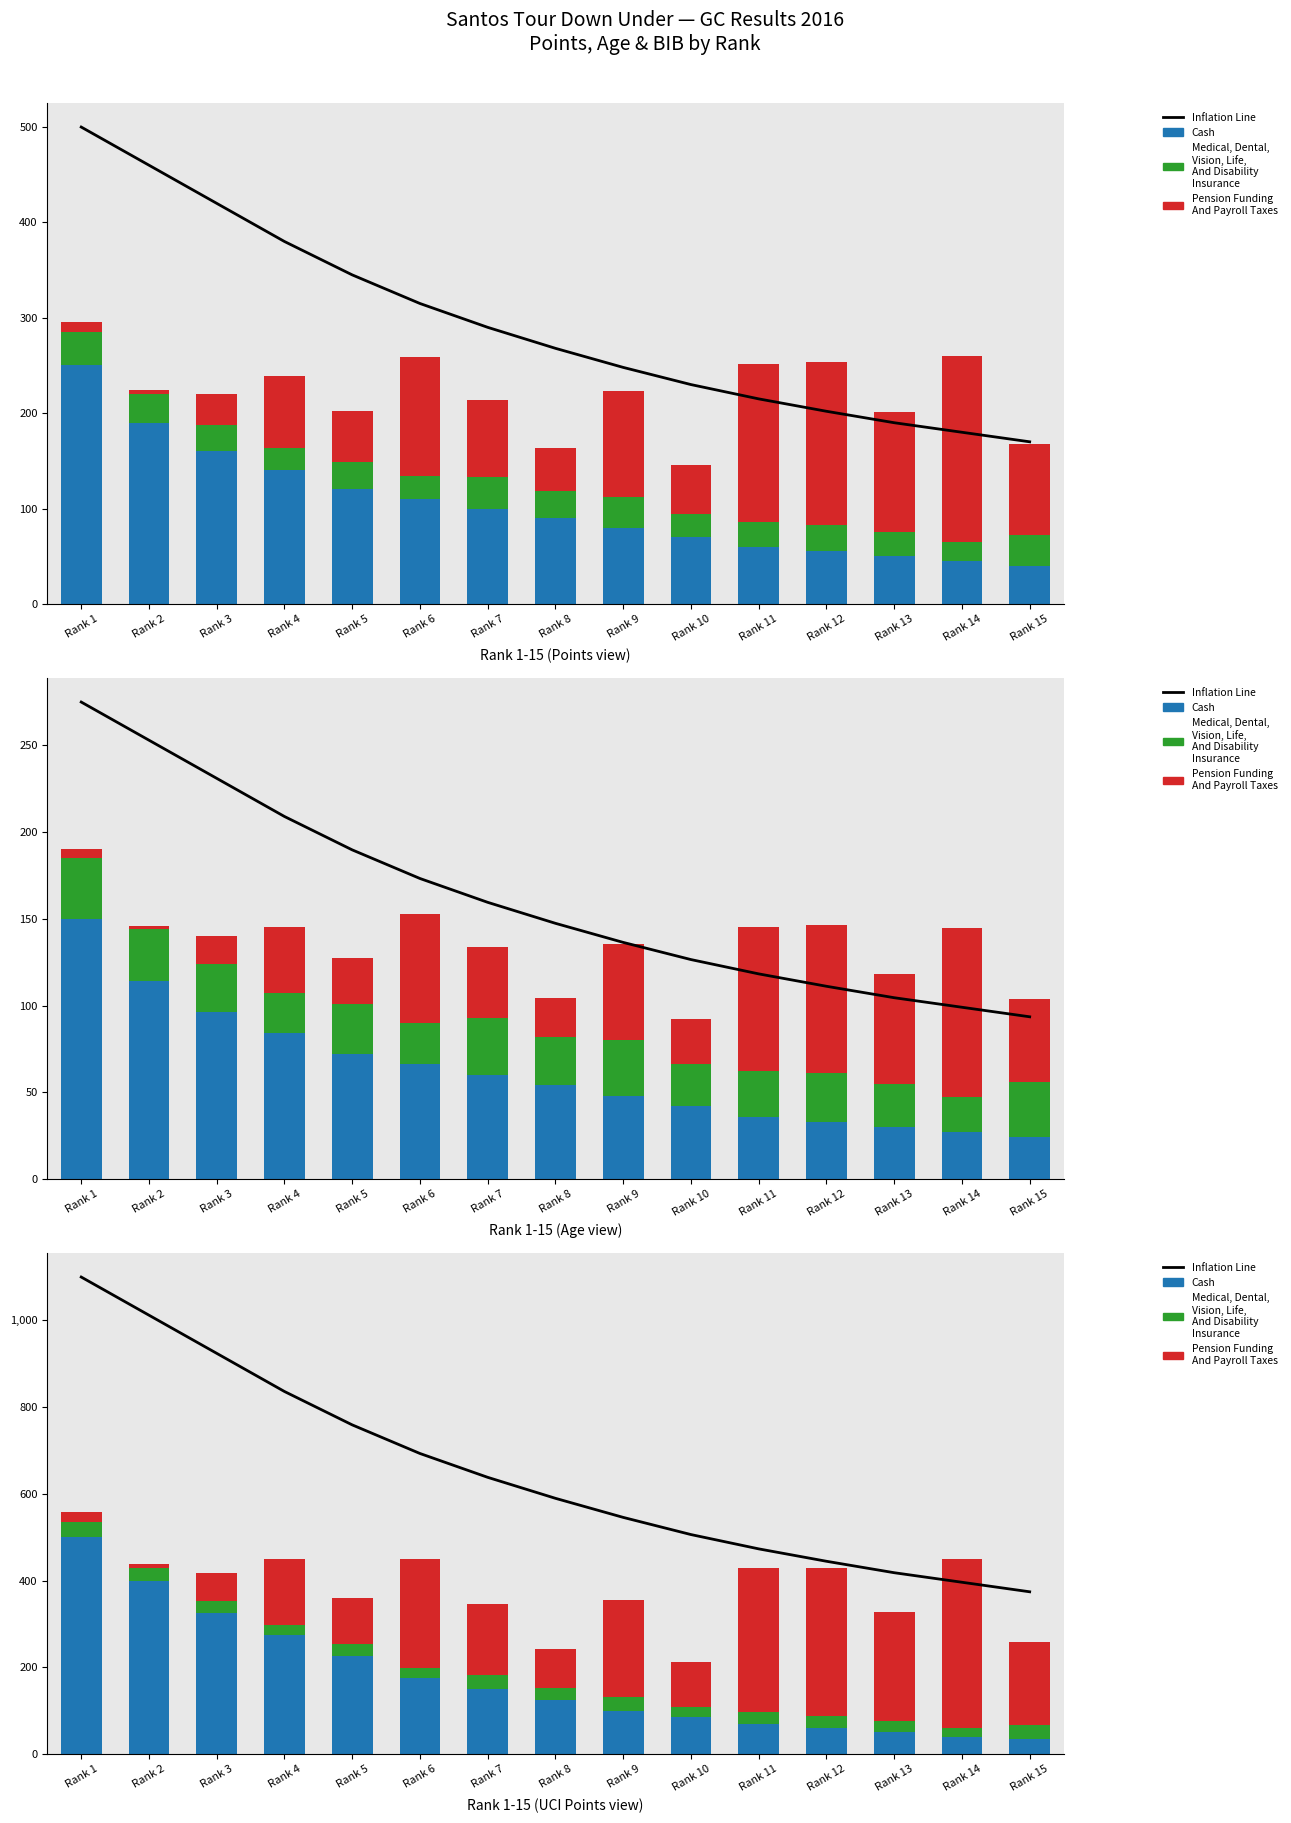

Reading left to right, what are all the values shown in this chart?

Inflation Line: 1100.0	1012.0	924.0	836.0	759.0	693.0	638.0	589.6	545.6	506.0	473.0	444.4	418.0	396.0	374.0
Cash: 500.0	400.0	325.0	275.0	225.0	175.0	150.0	125.0	100.0	85.0	70.0	60.0	50.0	40.0	35.0
Medical, Dental,
Vision, Life,
And Disability
Insurance: 35.0	30.0	28.0	23.0	29.0	24.0	33.0	28.0	32.0	24.0	26.0	28.0	25.0	20.0	32.0
Pension Funding
And Payroll Taxes: 22.0	8.0	64.0	152.0	106.0	250.0	162.0	90.0	222.0	104.0	332.0	342.0	252.0	390.0	192.0